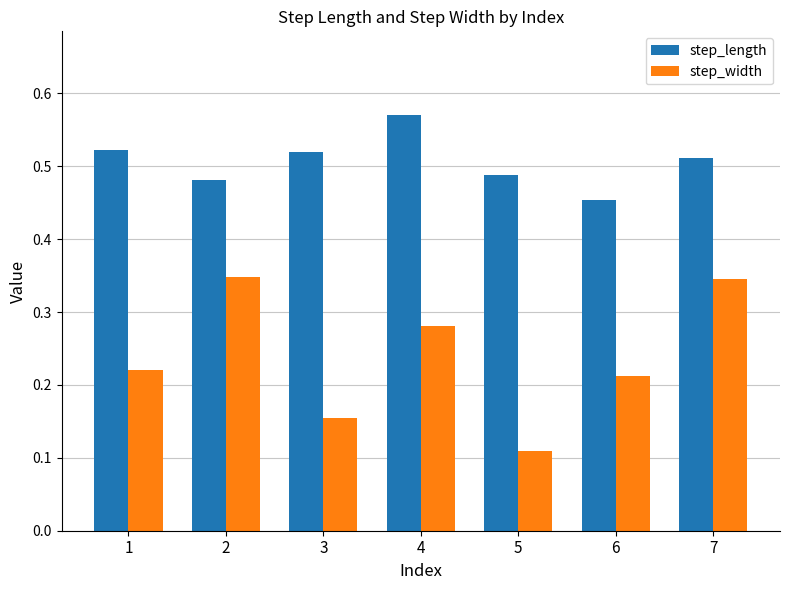

At which category does the chart reach its peak across all series?

4